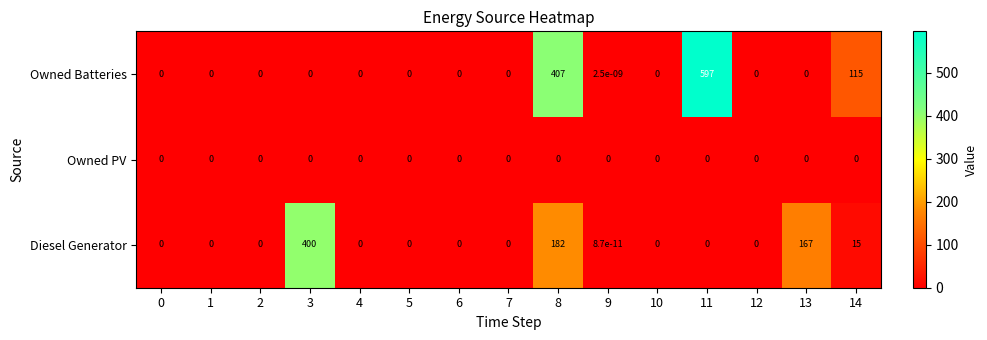

Which series has the largest total across all categories?

Owned Batteries